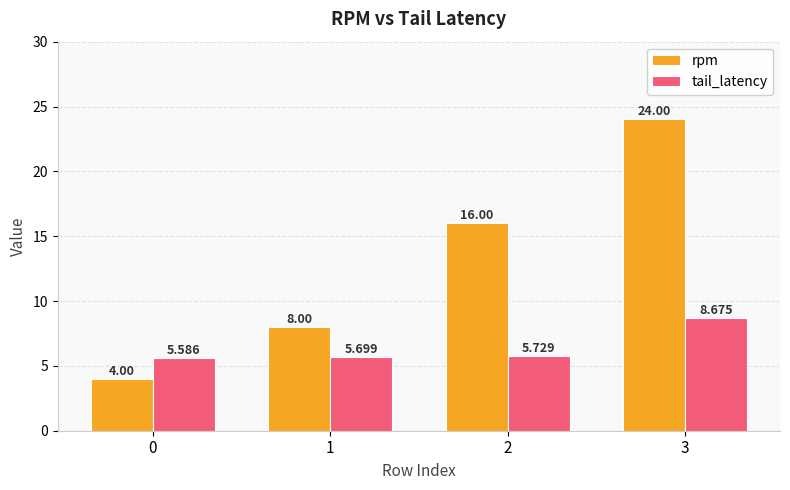

What is the difference between the rpm values at 2 and 3?

8.0